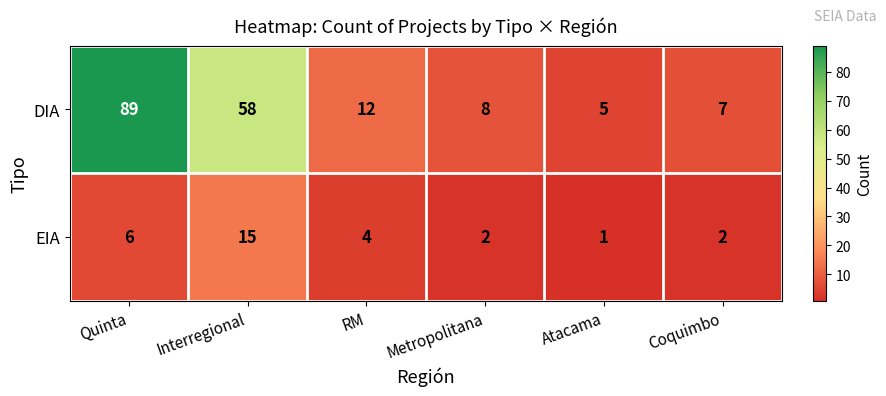

What is the sum of all EIA values?

30